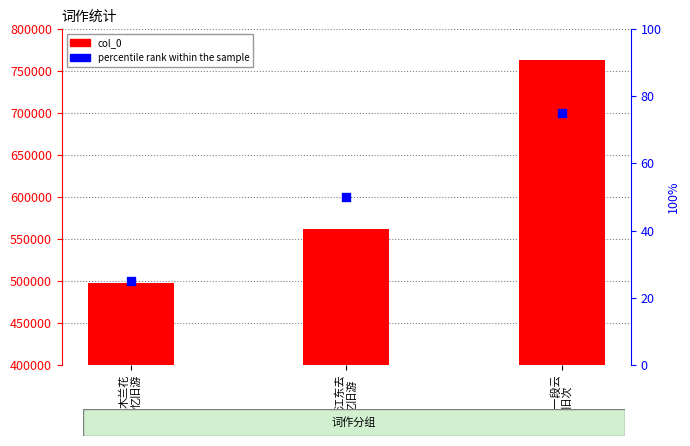

Which series has the largest total across all categories?

col_0